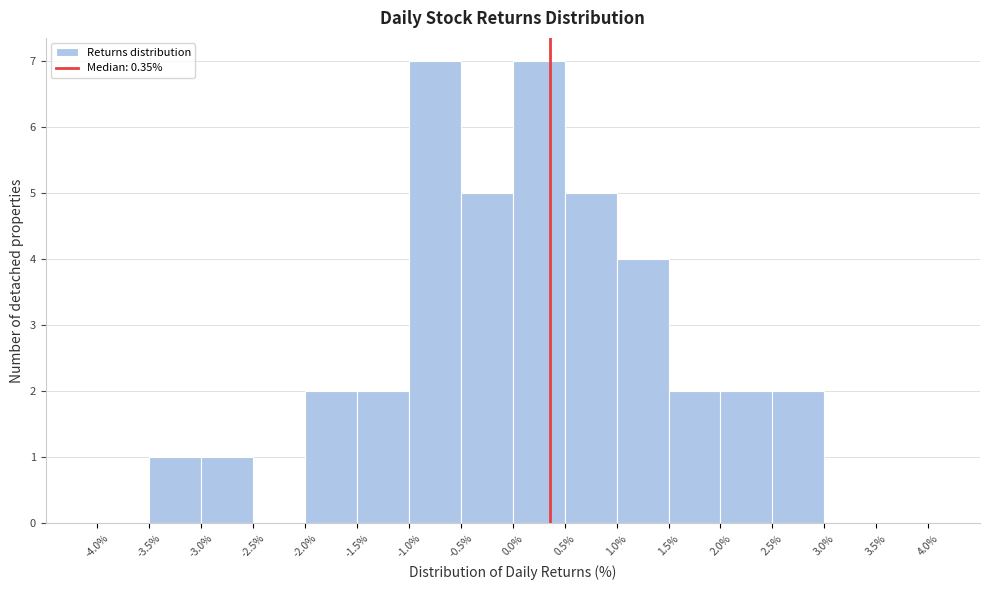

How tall is the bar that spans 1.5% to 2.0% on the x-axis? The values are not printed on the chart, so give them approximately, as read against the axis.

2